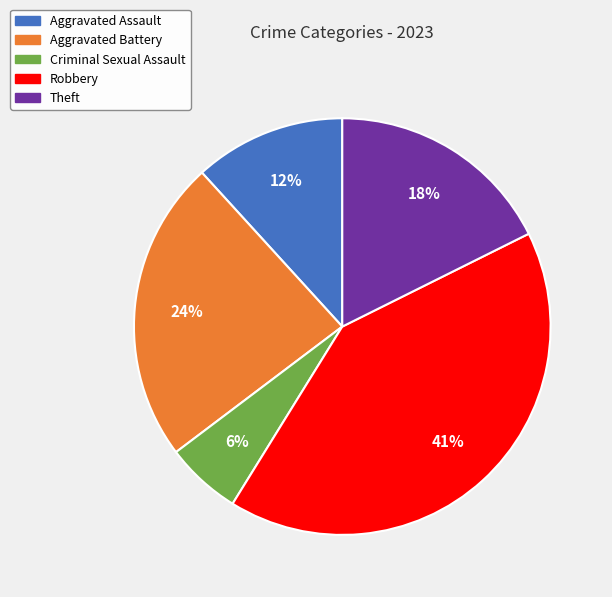

Do Robbery and Theft together represent more than half of the pie?

Yes